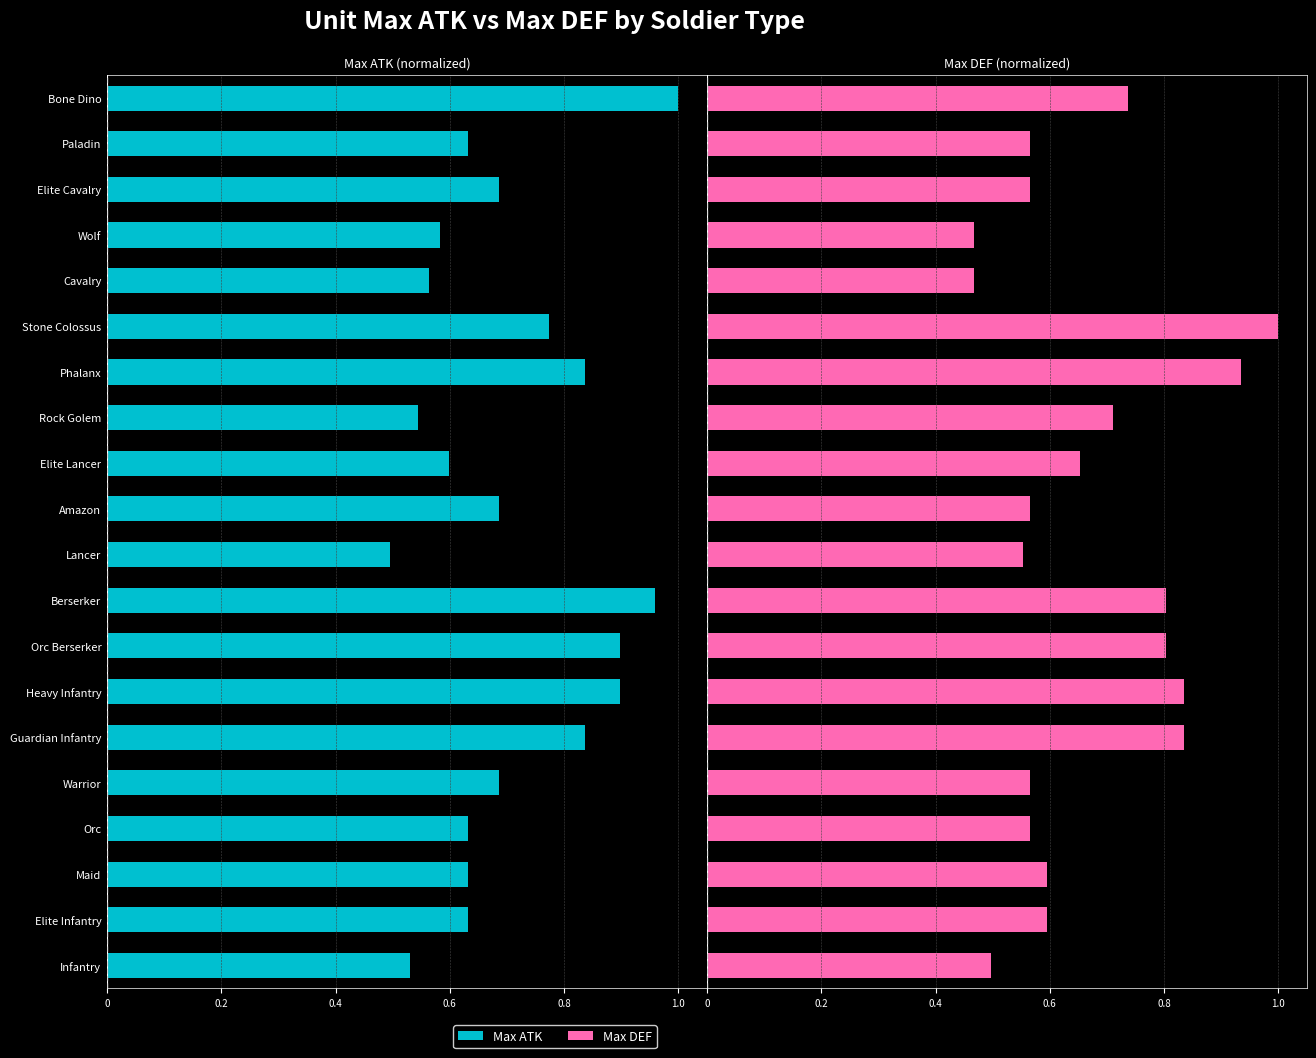

List the series in order of their peak value, lowest first.

Max ATK, Max DEF